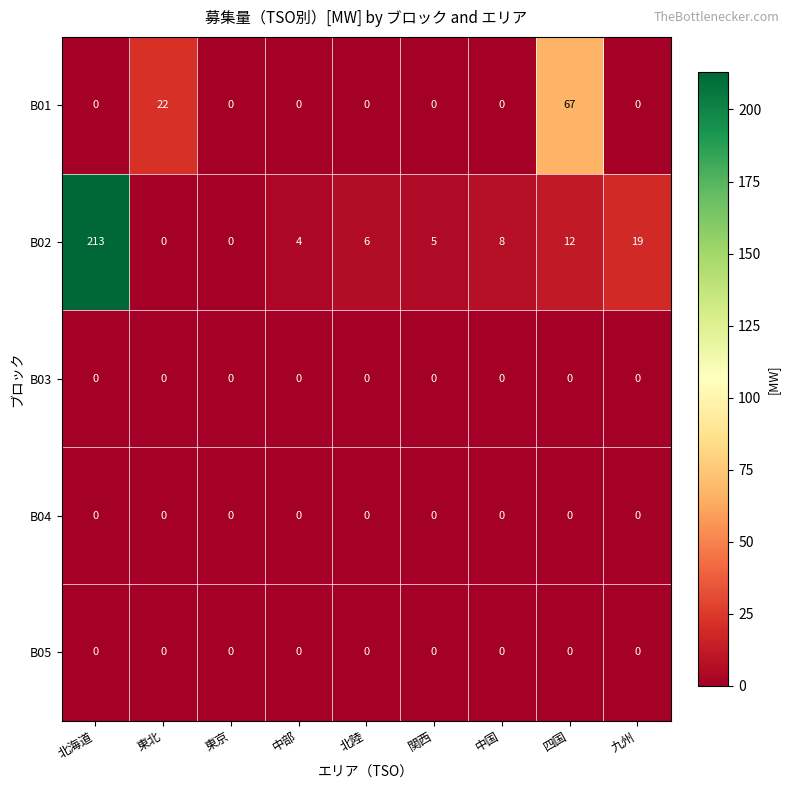

What is the spread (max minus min) of values at 関西?

5